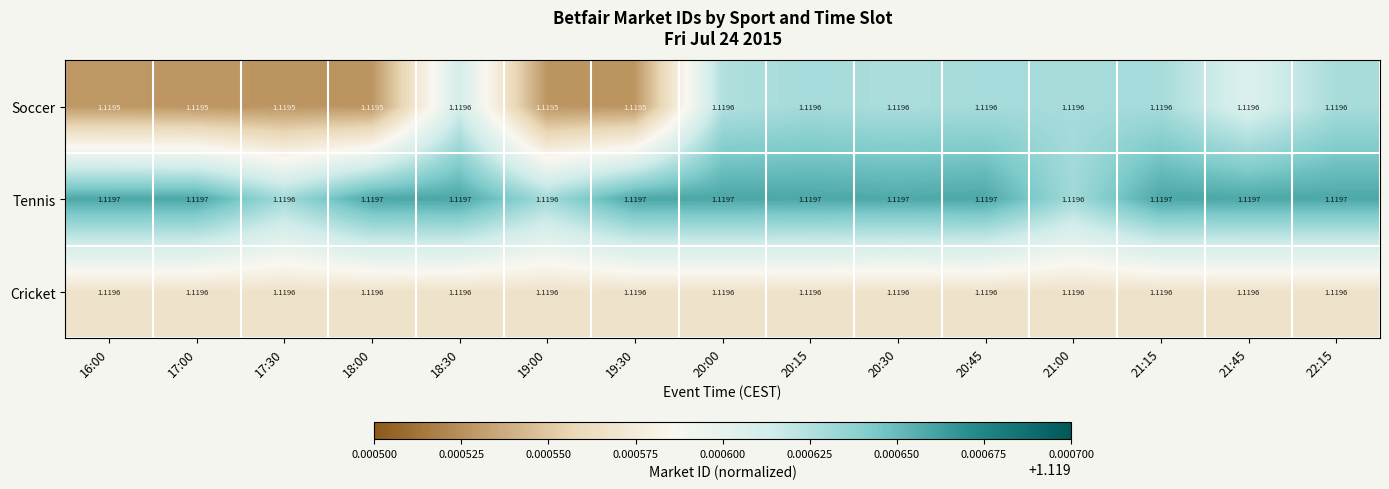

Is the value of Soccer at 21:15 greater than the value of Tennis at 20:30?

No